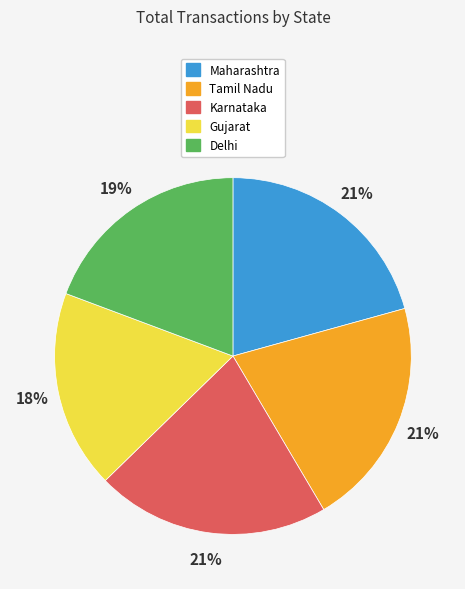

The Gujarat slice represents 18% of the pie. True or false?

True